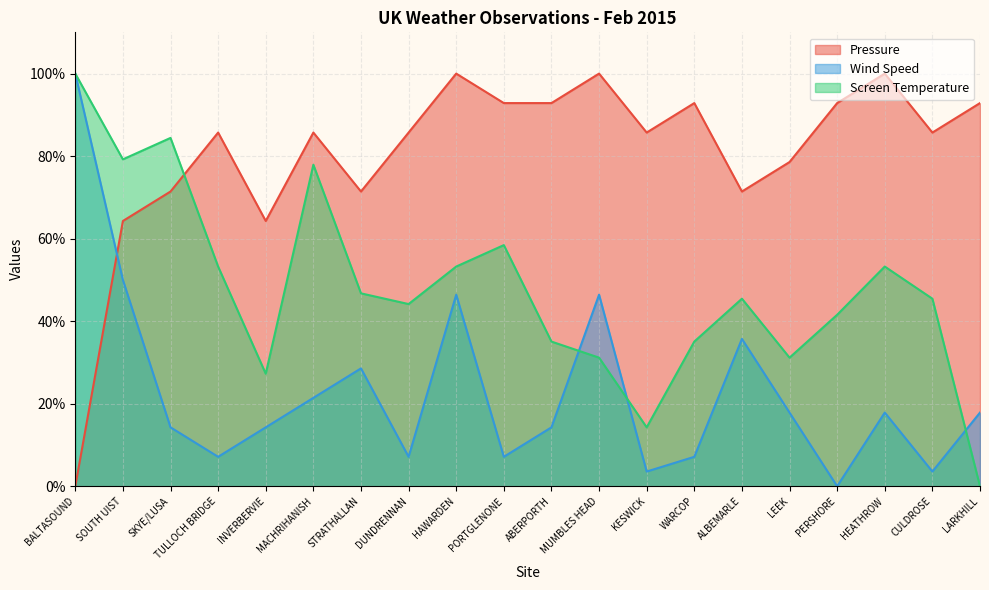

Reading left to right, list all the values displayed in this chart.

Pressure: 0.0	64.3	71.4	85.7	64.3	85.7	71.4	85.7	100.0	92.9	92.9	100.0	85.7	92.9	71.4	78.6	92.9	100.0	85.7	92.9
Wind Speed: 100.0	50.0	14.3	7.1	14.3	21.4	28.6	7.1	46.4	7.1	14.3	46.4	3.6	7.1	35.7	17.9	0.0	17.9	3.6	17.9
Screen Temperature: 100.0	79.2	84.4	53.2	27.3	77.9	46.8	44.2	53.2	58.4	35.1	31.2	14.3	35.1	45.5	31.2	41.6	53.2	45.5	0.0